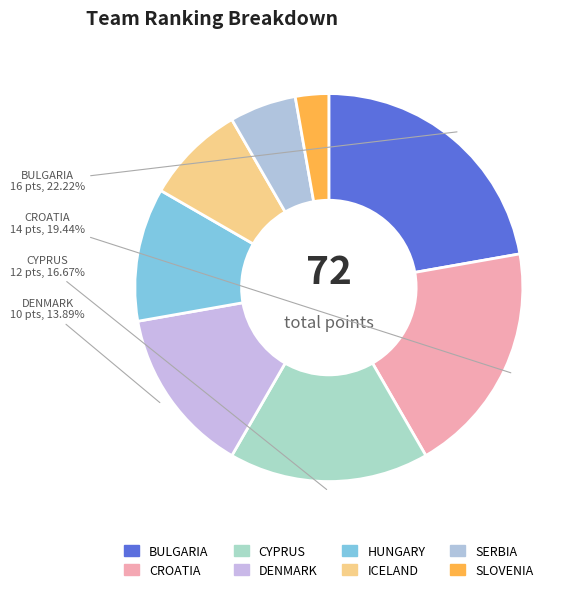

To the nearest percent, what is the average slice percentage?

12%